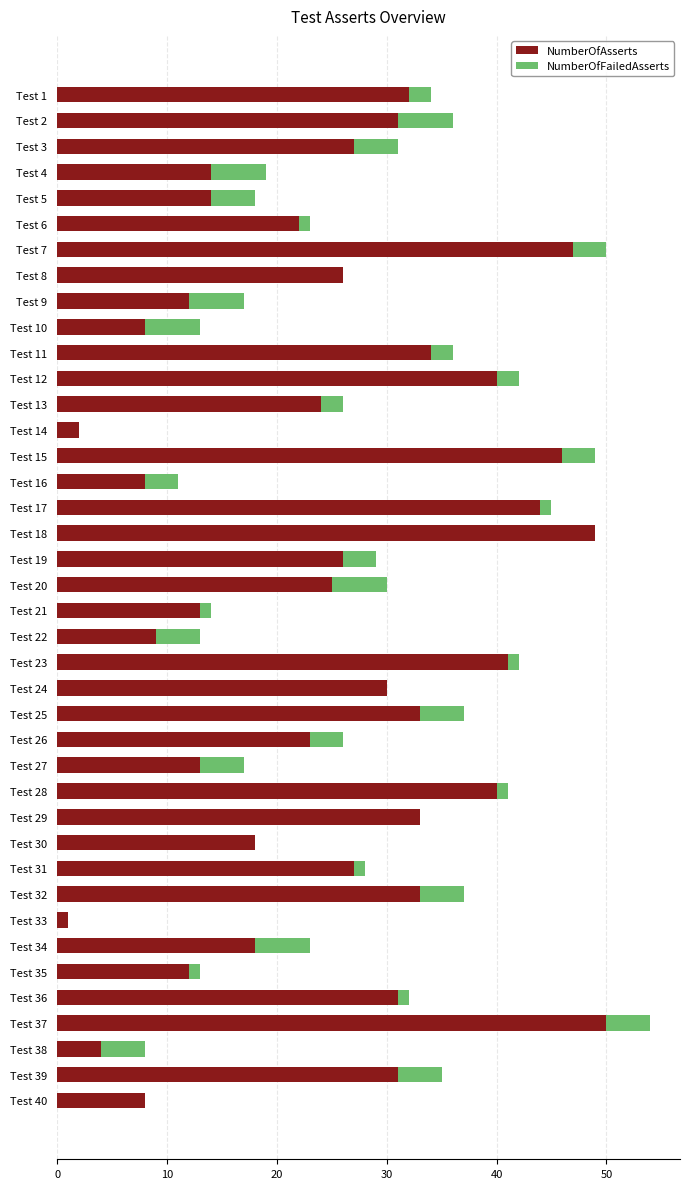

How many data points does each series have?

40